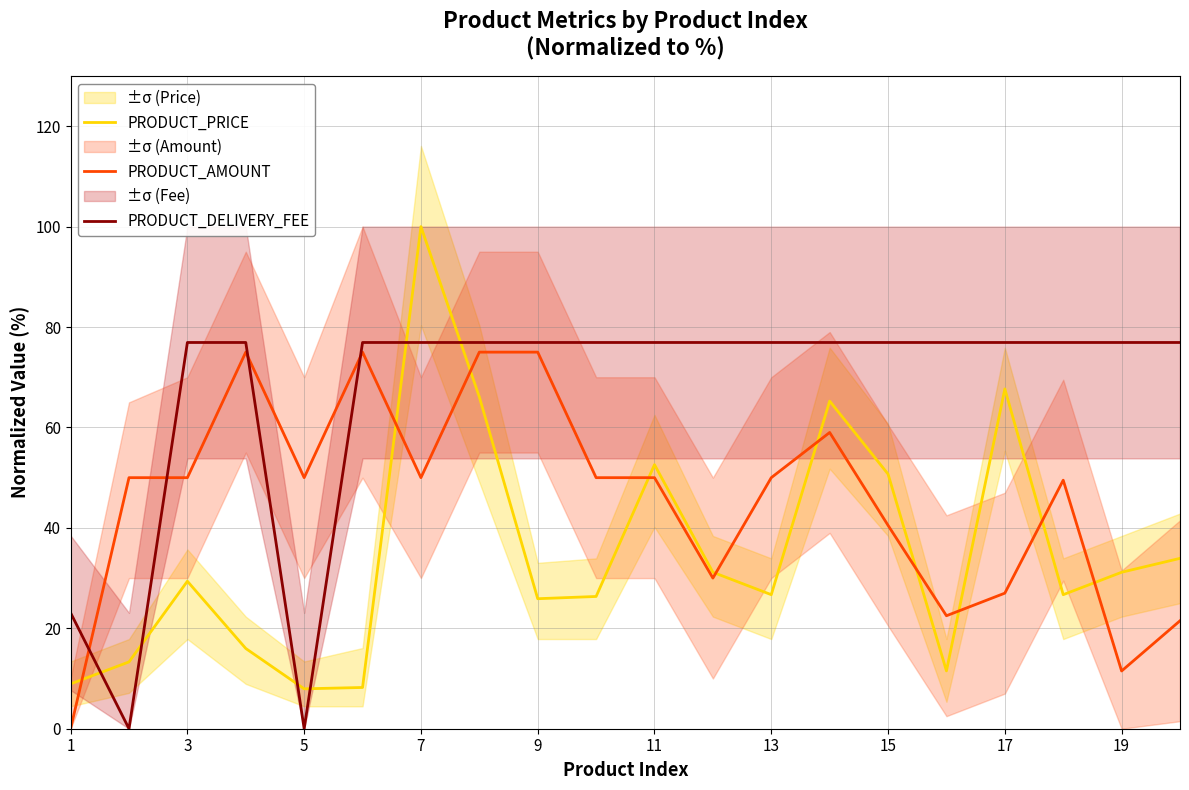

Rank the series by their average value, from highest to lowest.

PRODUCT_DELIVERY_FEE, PRODUCT_AMOUNT, PRODUCT_PRICE